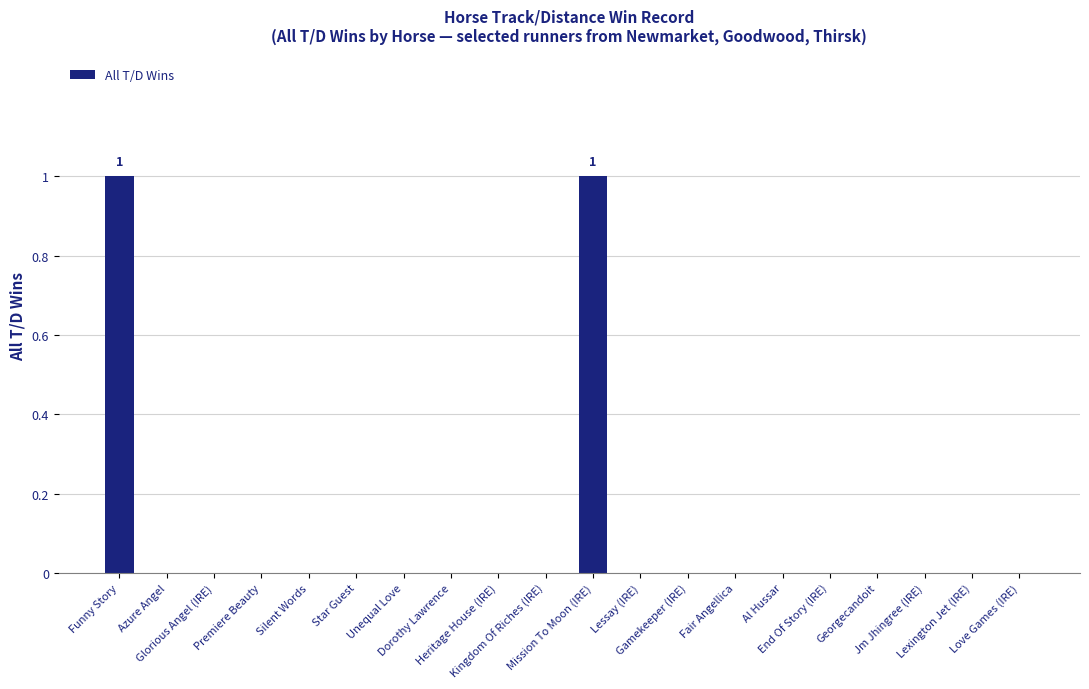

Is it true that the value at Unequal Love is 1?

False